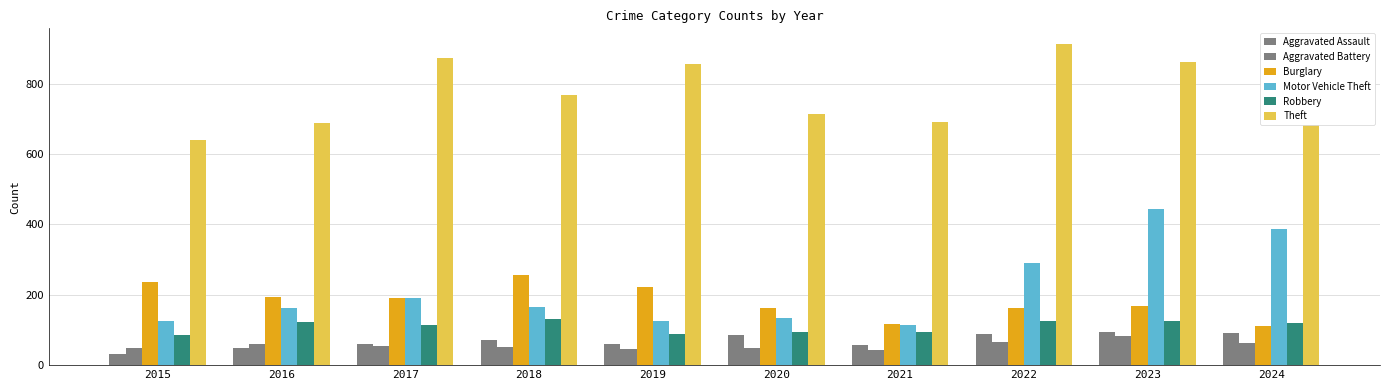

Which series changed the most between 2023 and 2024?

Motor Vehicle Theft